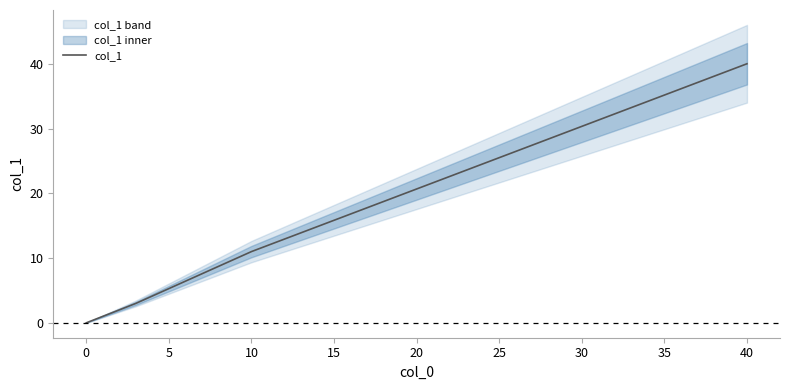

True or false: col_1 has more than 0 interior local peaks.

False